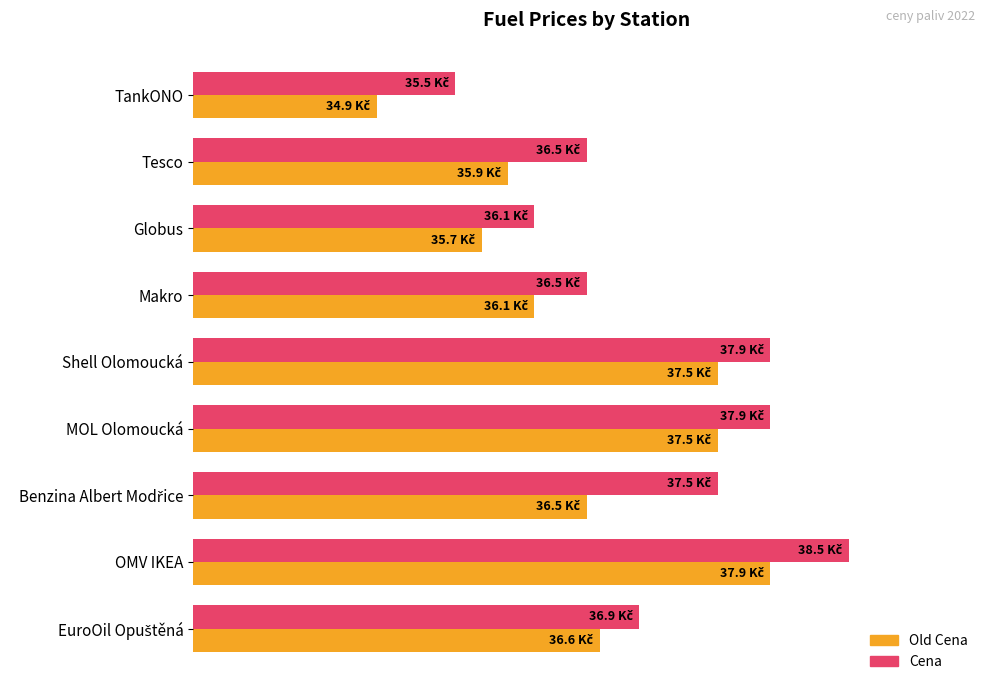

What are all the series names shown in the legend?

Old Cena, Cena